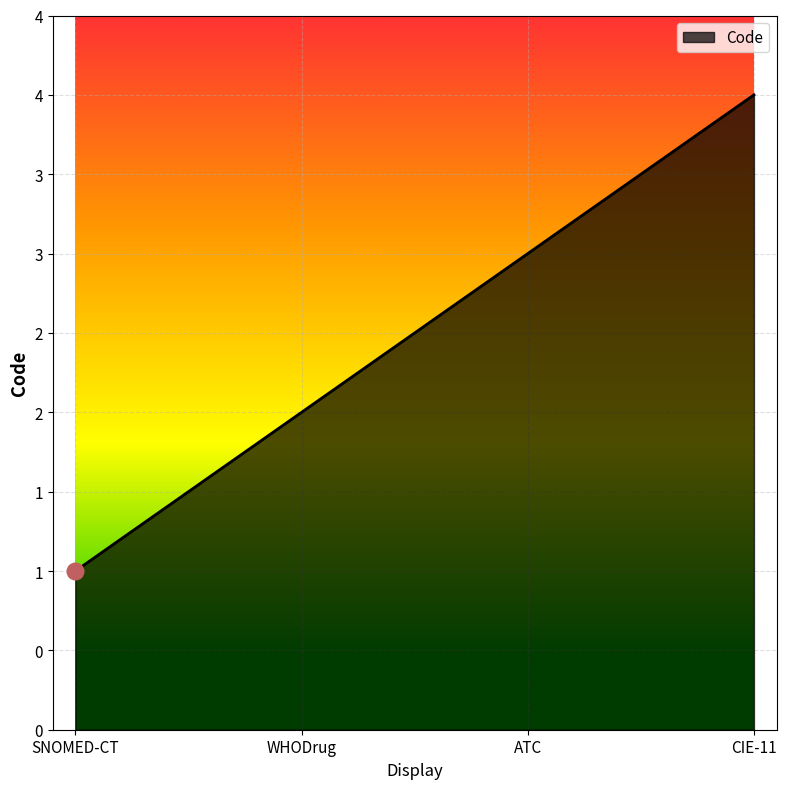

True or false: the data has more than 1 interior local peaks.

False